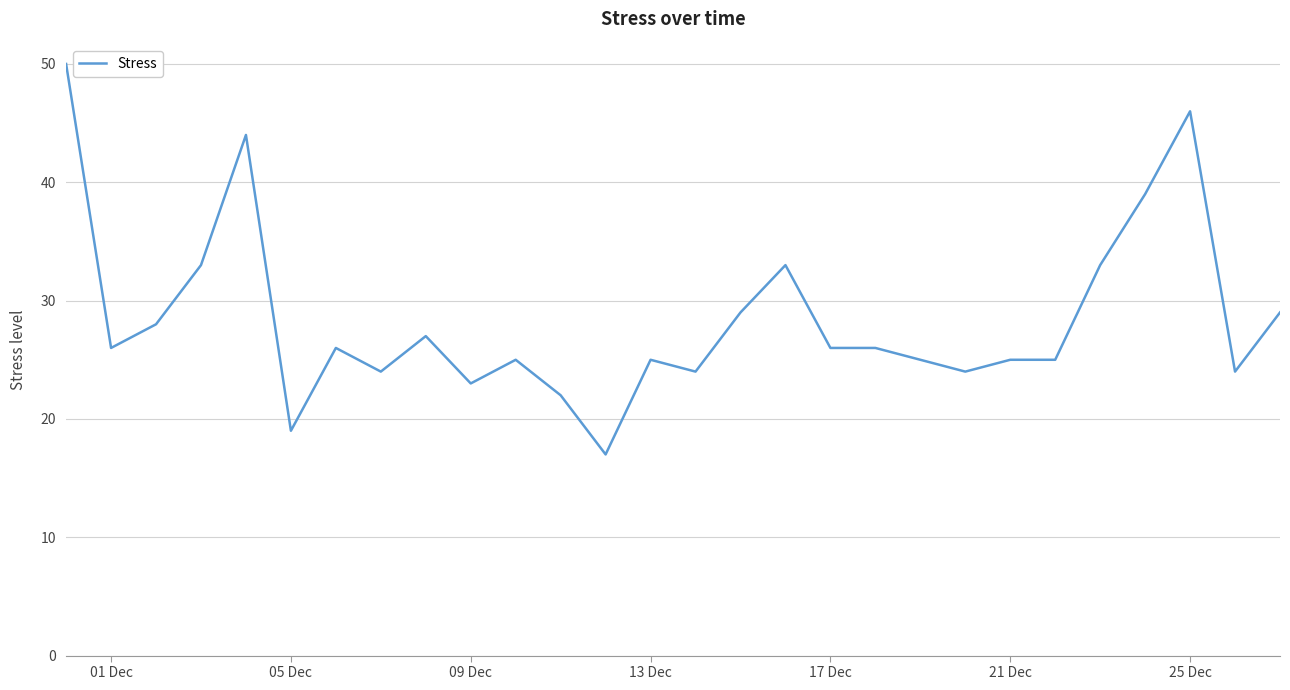

What is the maximum value shown in the chart?

50